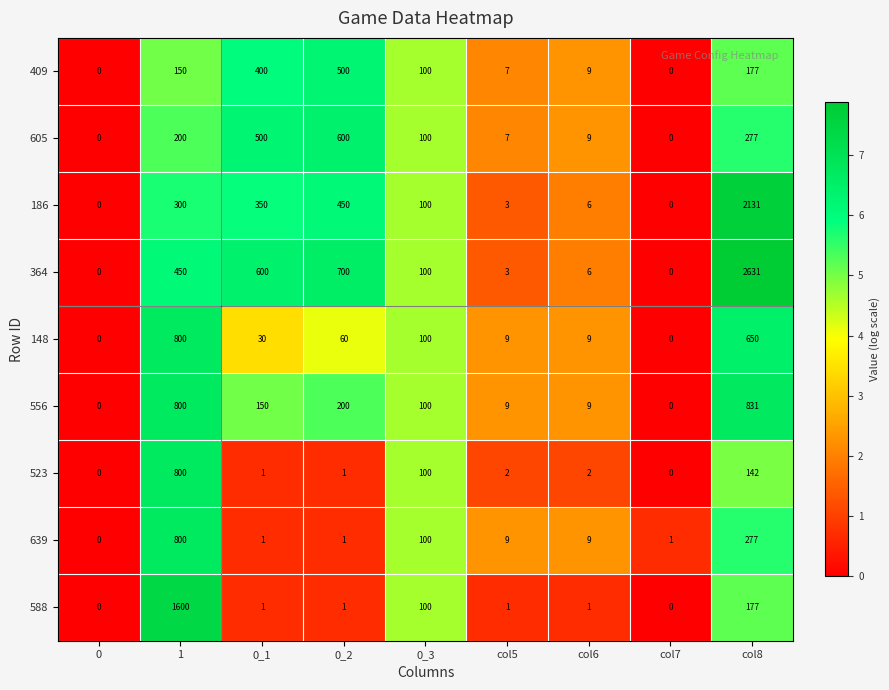

What is the highest value of the 148 series?

800